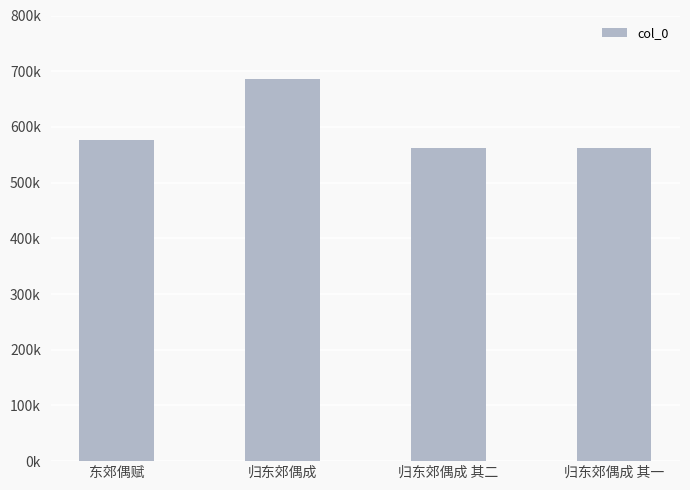

Does the chart contain any negative values?

No